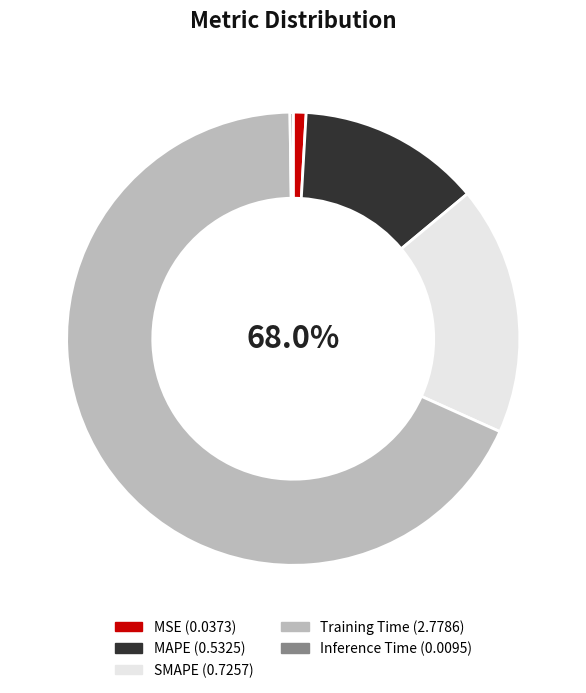

What percentage do MSE and Training Time together represent?

69.0%